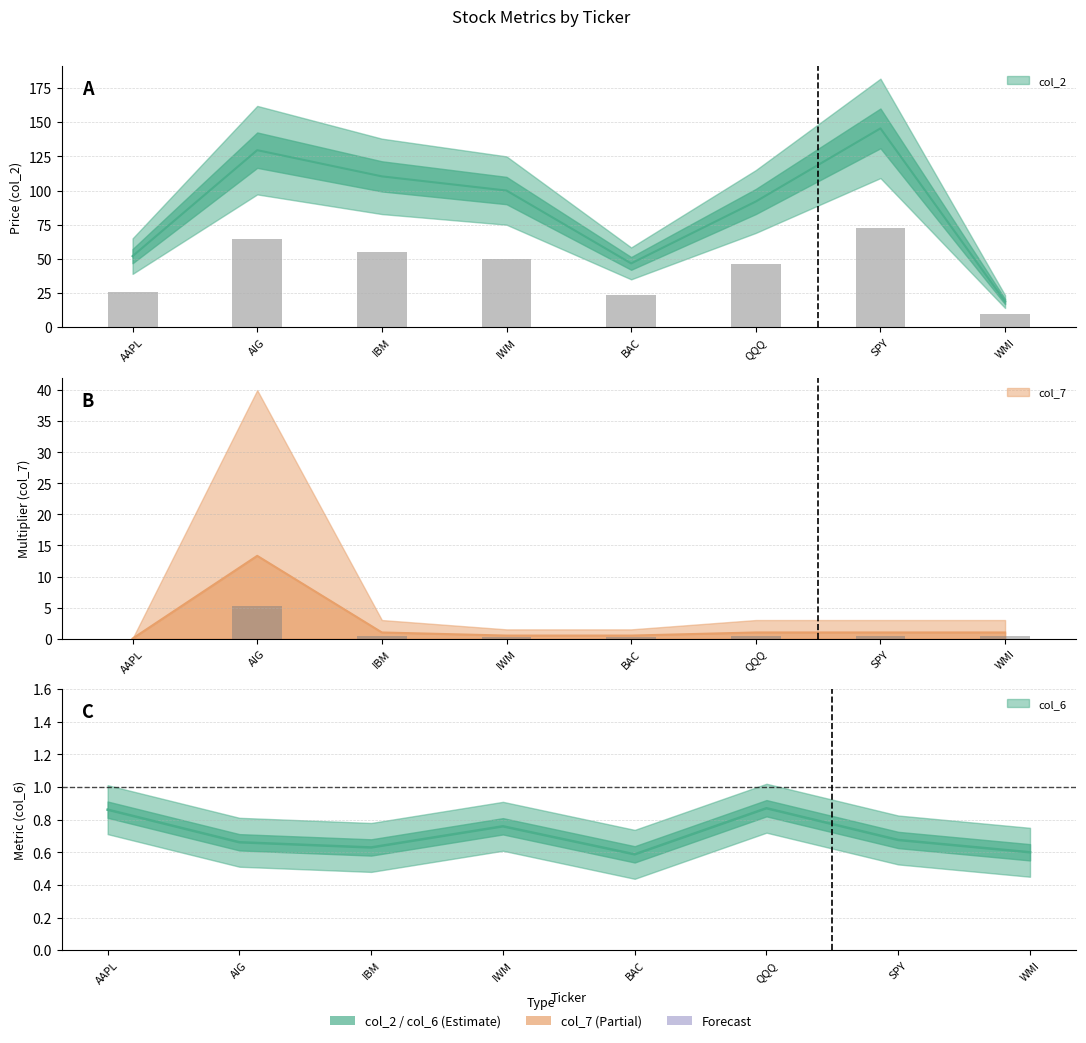

What is the label of the 2nd bar from the right?

SPY